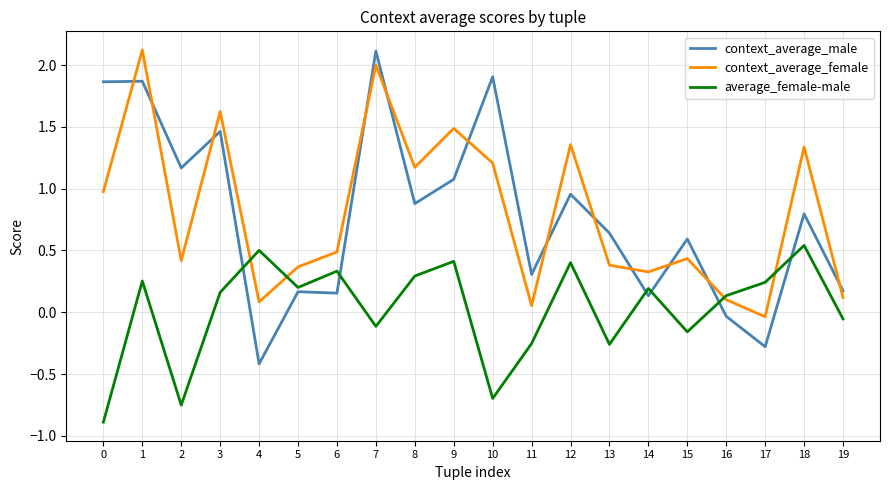

At how many categories does at least one series exceed 0?

20